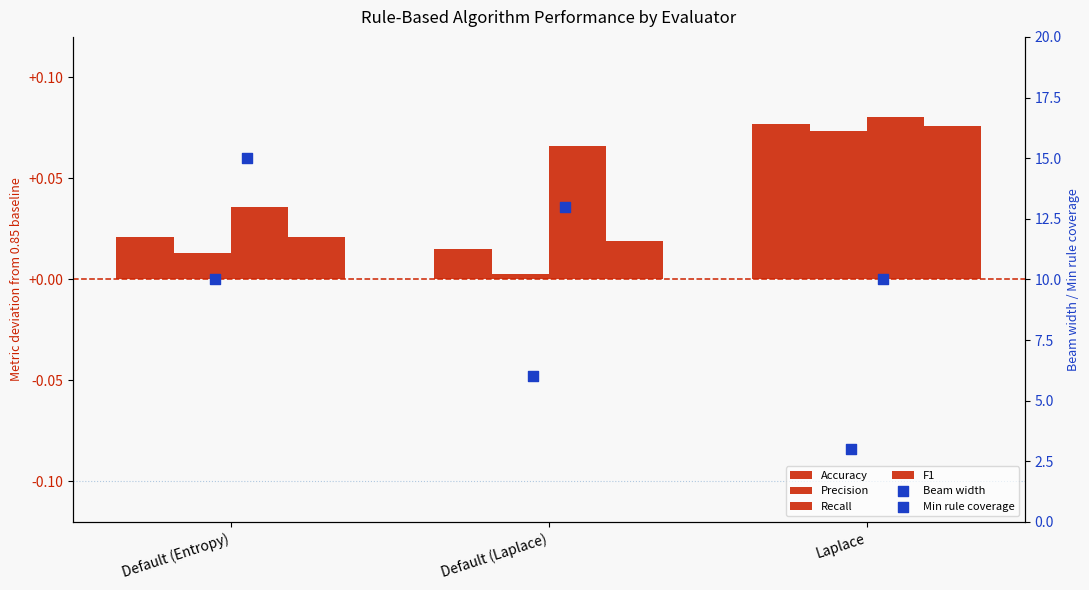

Which series has the largest total across all categories?

Min rule coverage